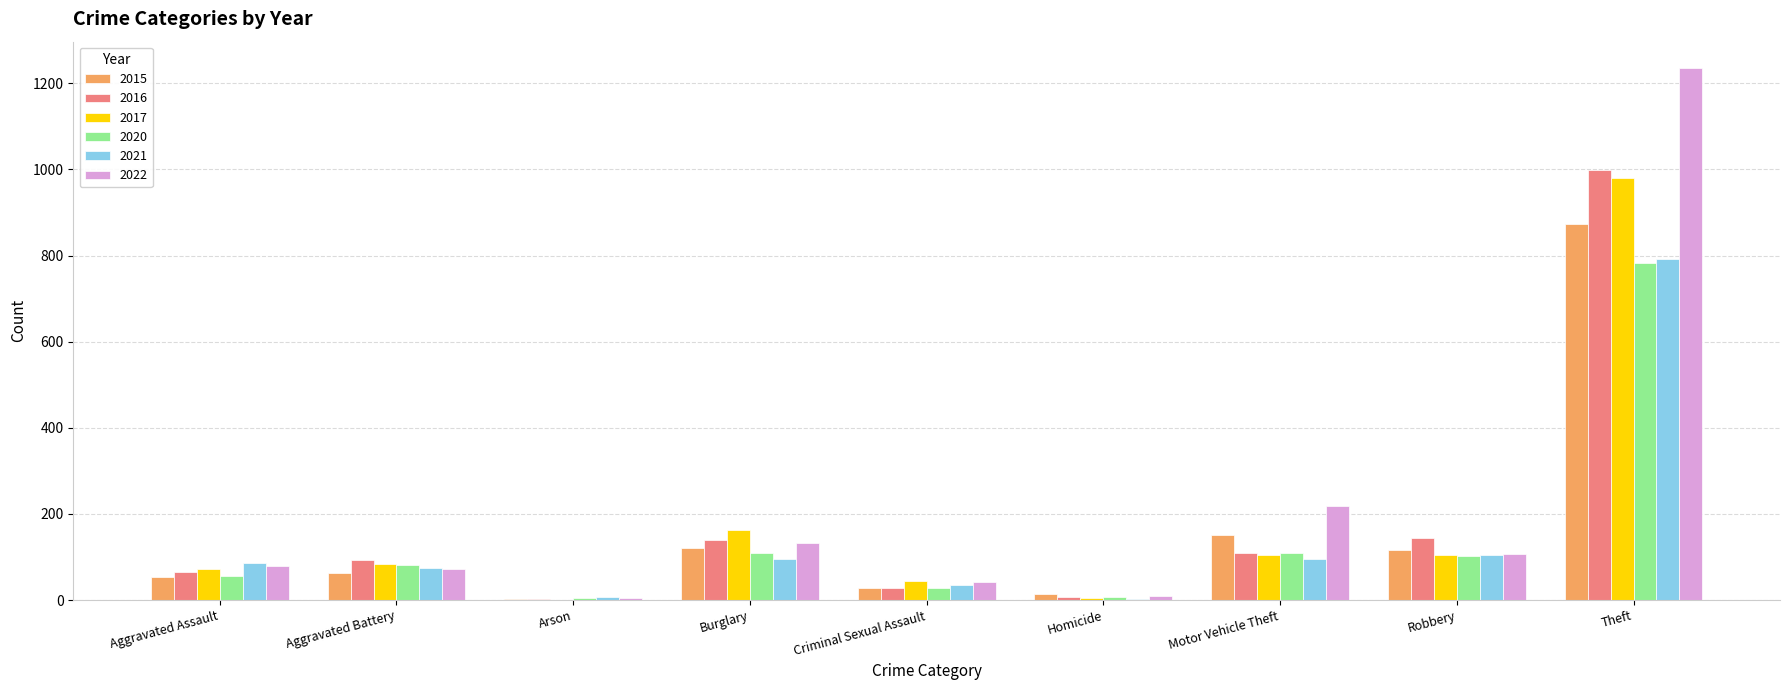

Is the value of 2022 at Criminal Sexual Assault greater than the value of 2016 at Theft?

No